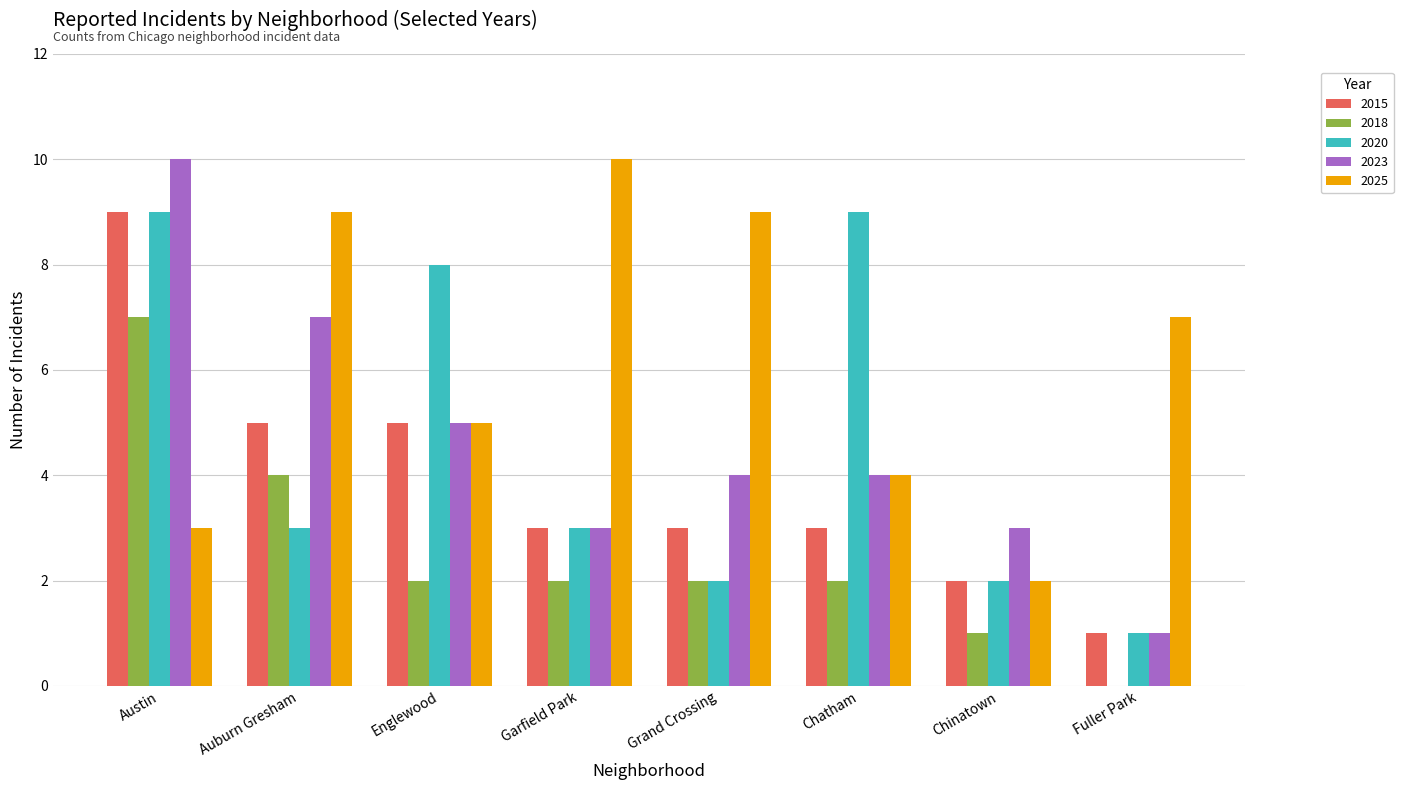

What is the maximum value for 2023?

10